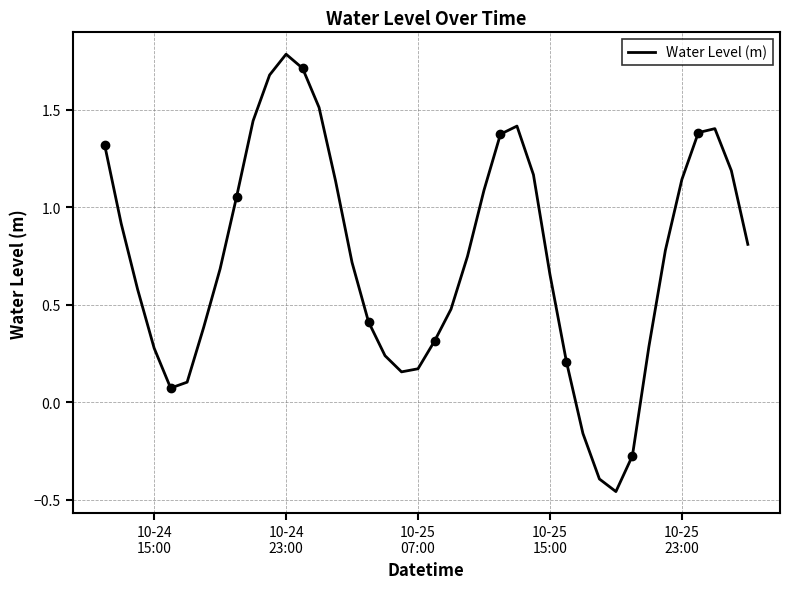

Count the number of data series in this chart.

1